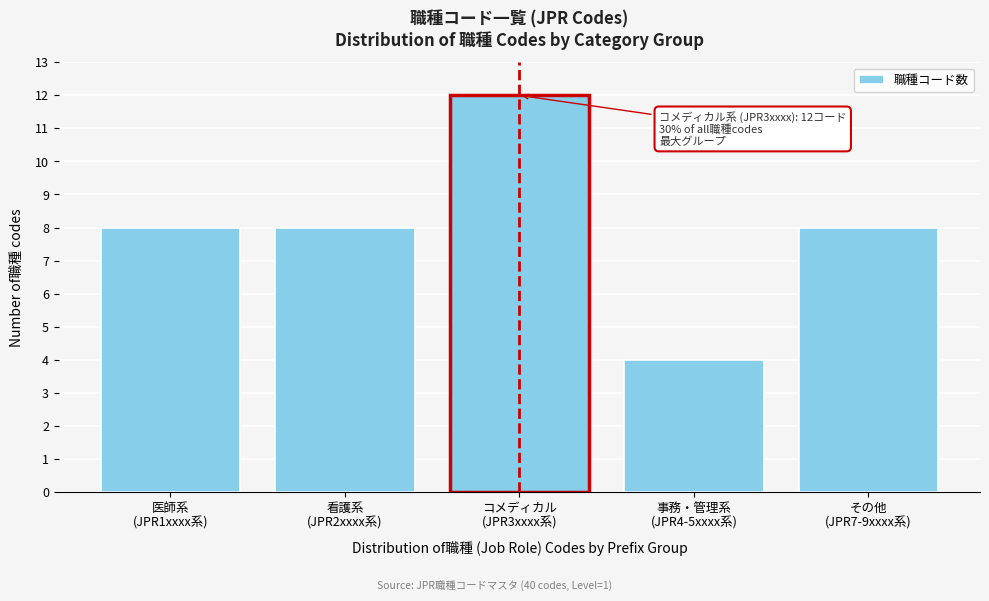

Reading right to left, extract all data points from this chart.

8	4	12	8	8